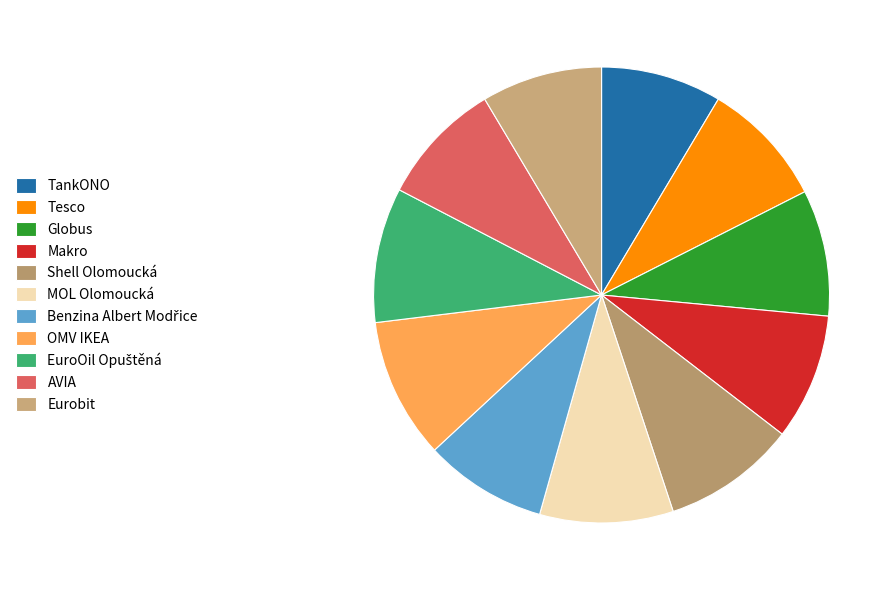

How many slices are in this pie chart?

11